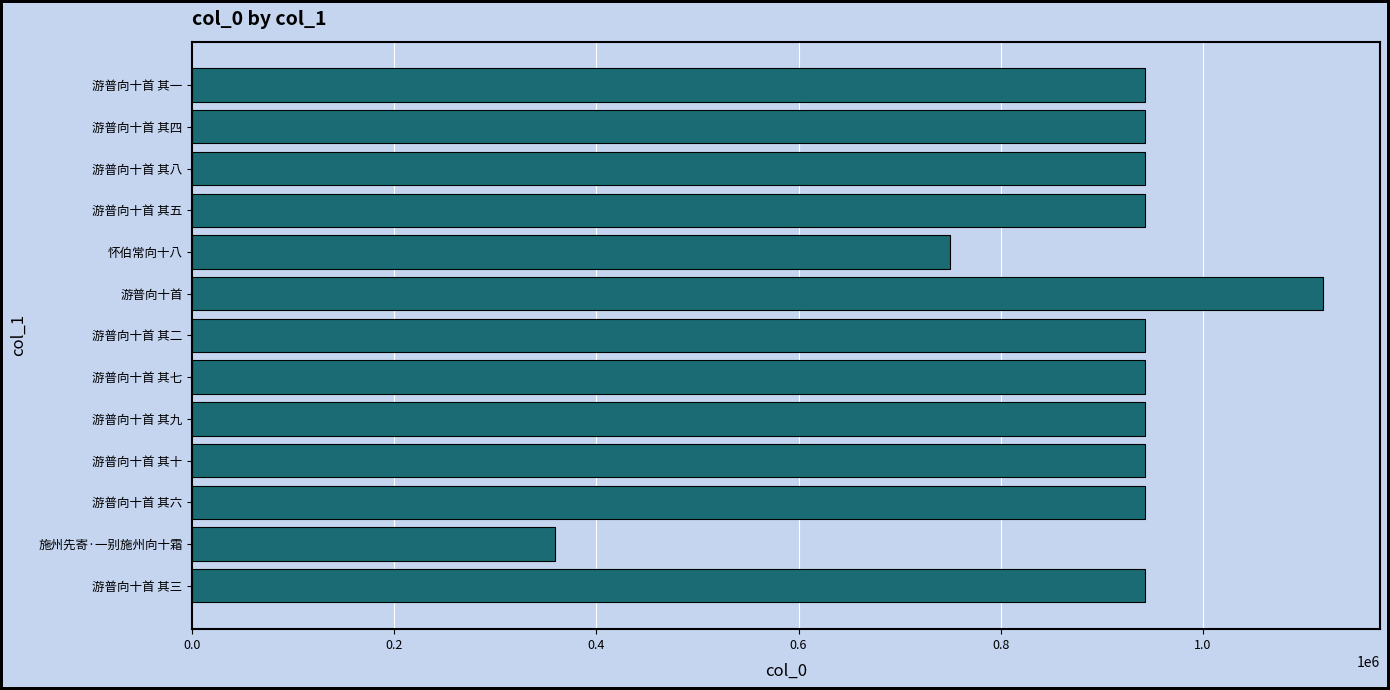

Is it true that the value at 游普向十首 其五 is 1478258?

False